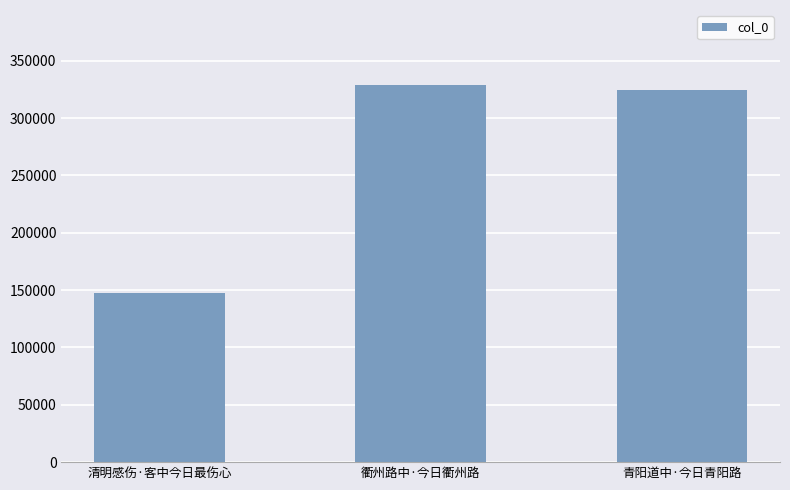

What is the difference between the values at 衢州路中·今日衢州路 and 清明感伤·客中今日最伤心?

181045